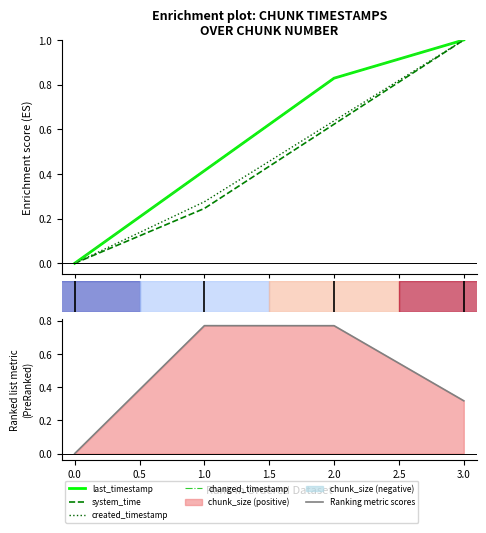

Which series has the widest spread of values?

last_timestamp